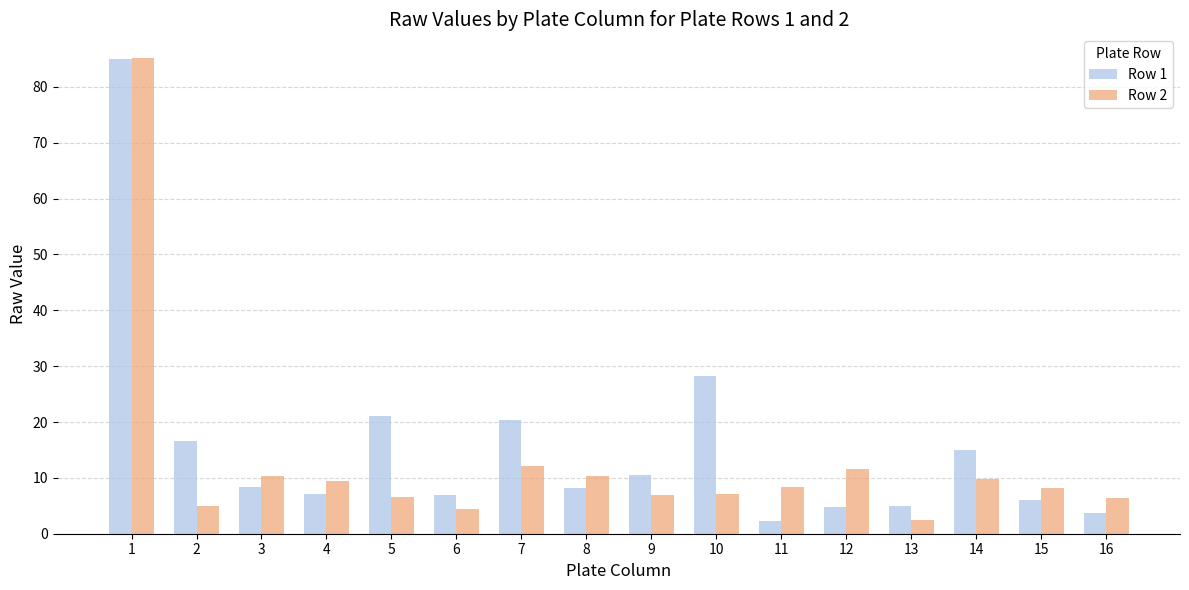

How many bars are there in each group?

2